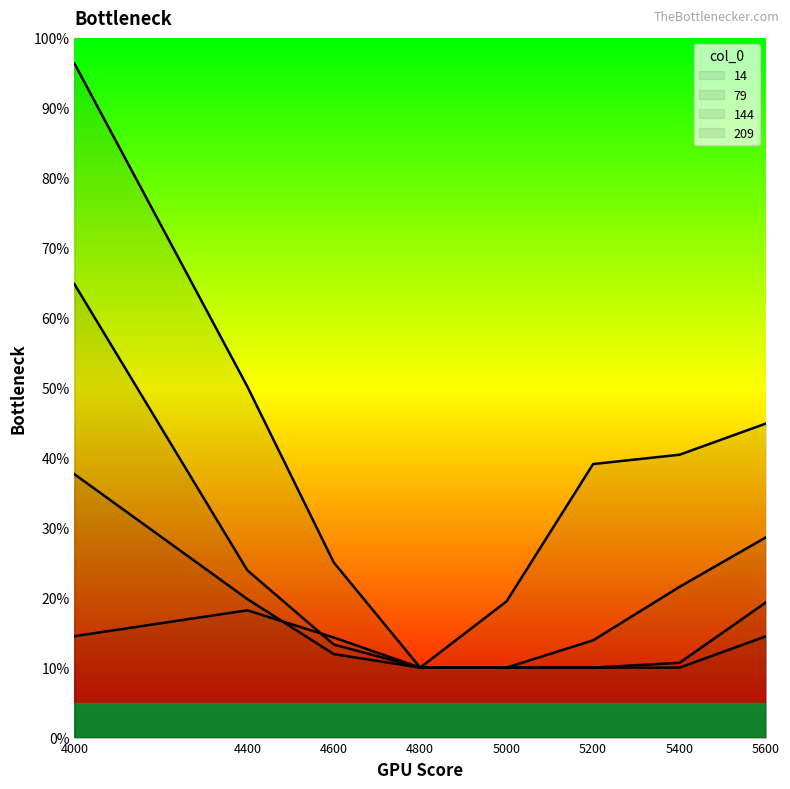

Which series has the largest range (max minus min)?

14